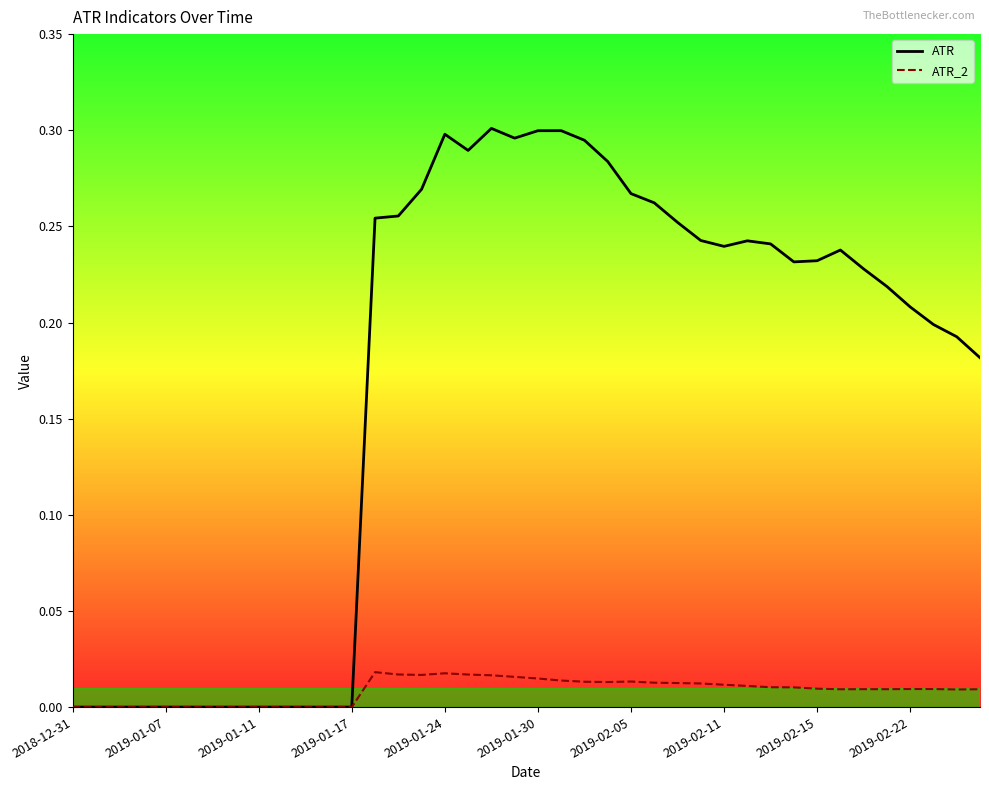

Rank the series by their maximum value, from highest to lowest.

ATR, ATR_2